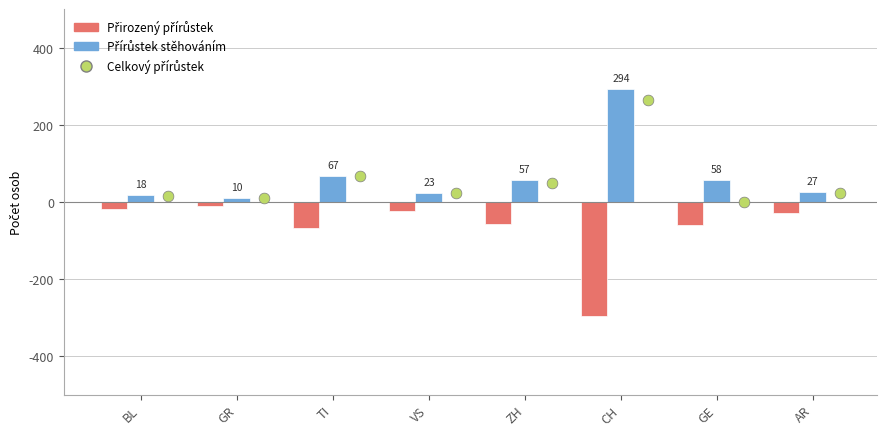

Is the value of Celkový přírůstek at TI greater than the value of Přirozený přírůstek at BL?

Yes